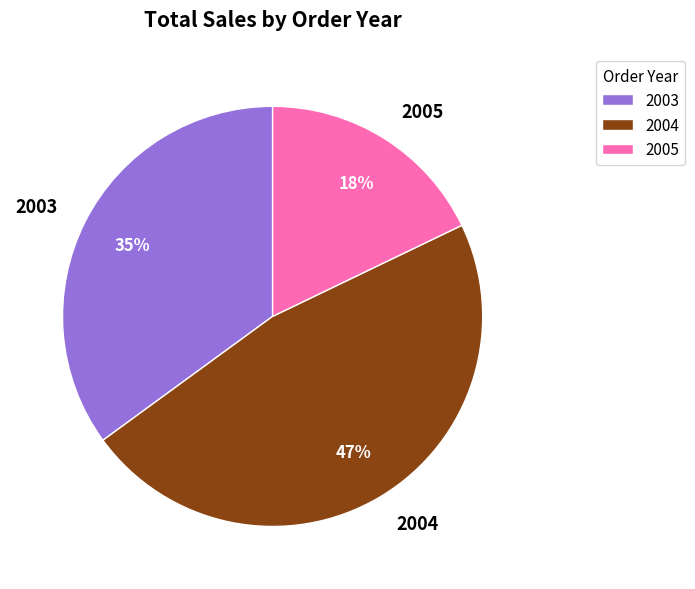

To the nearest percent, what is the combined percentage of 2005 and 2003?

53%